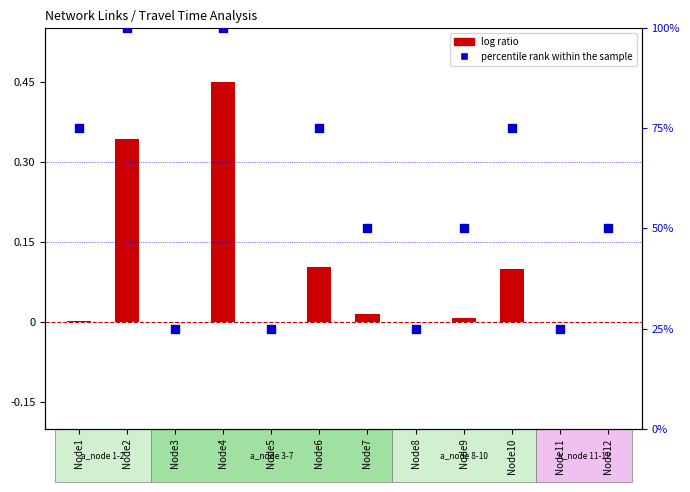

What is the change in value from Node2 to Node10?

-25